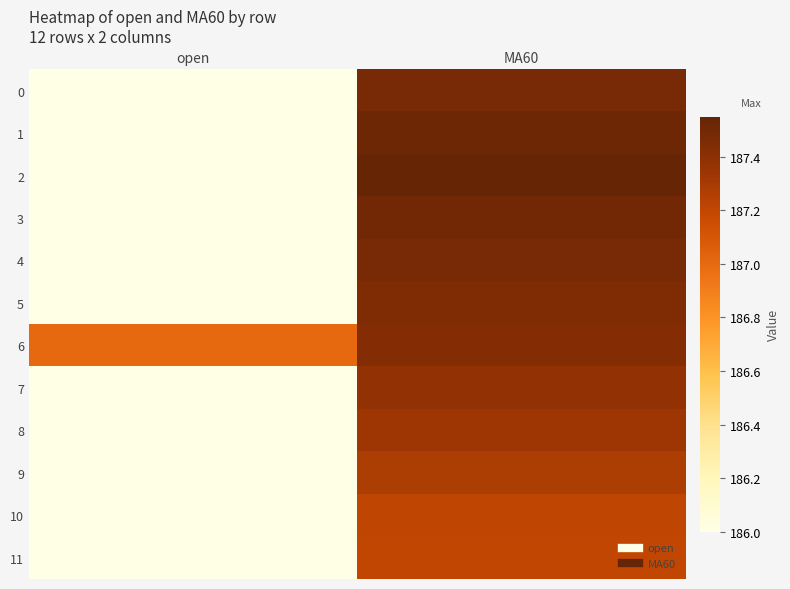

At how many categories does at least one series exceed 186?

2